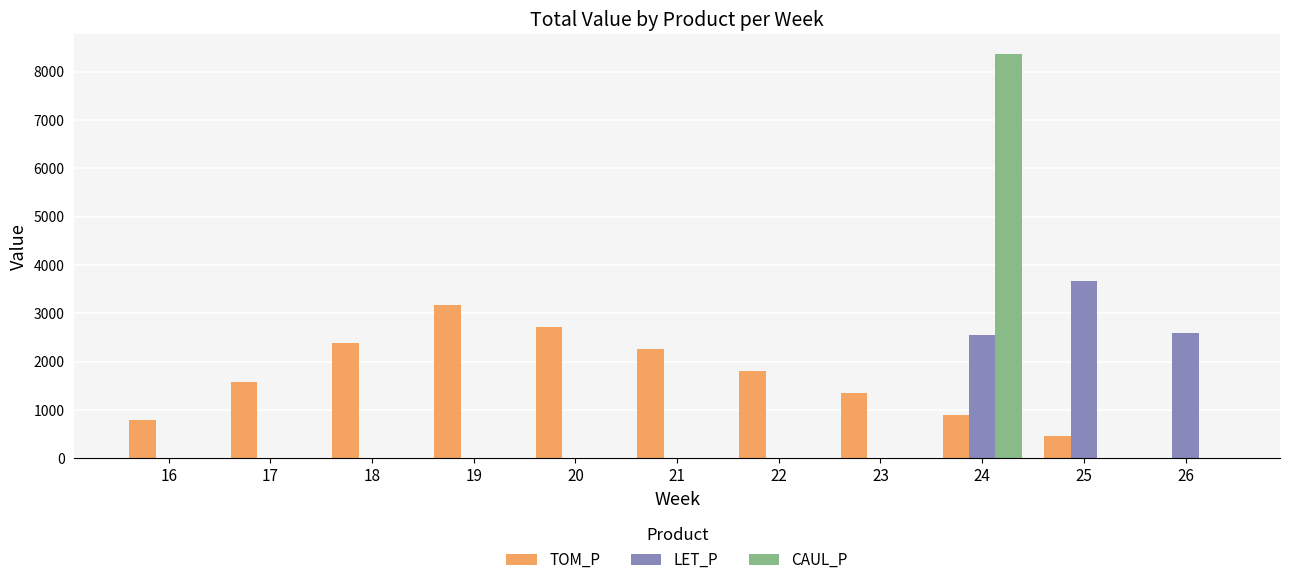

What is the maximum value for CAUL_P?

8360.1